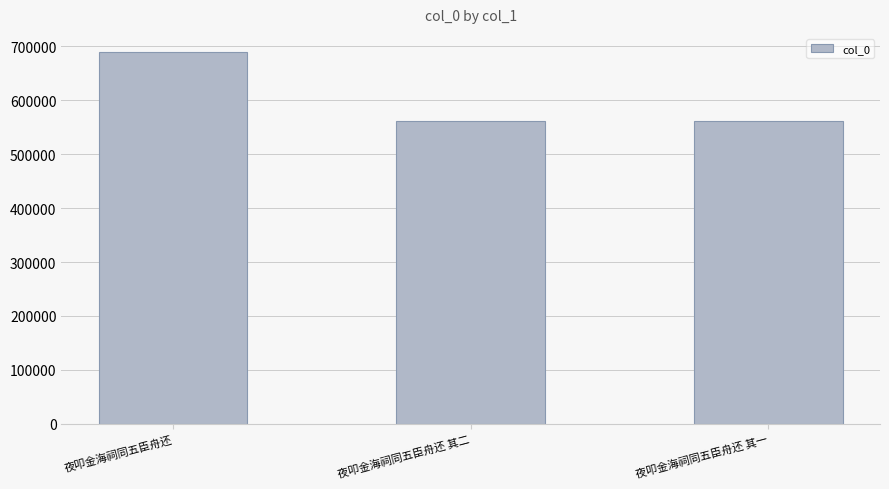

How many values are below 561734?

1